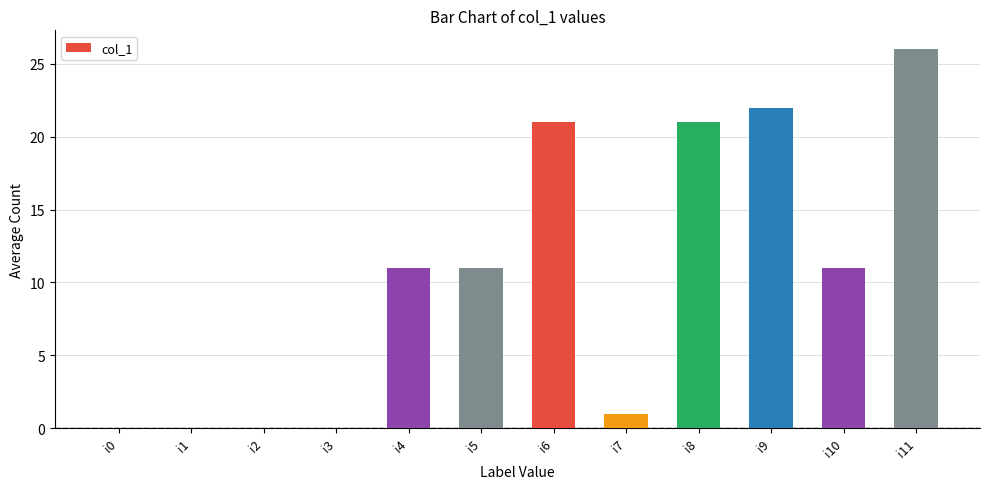

What is the change in value from i4 to i11?

+15